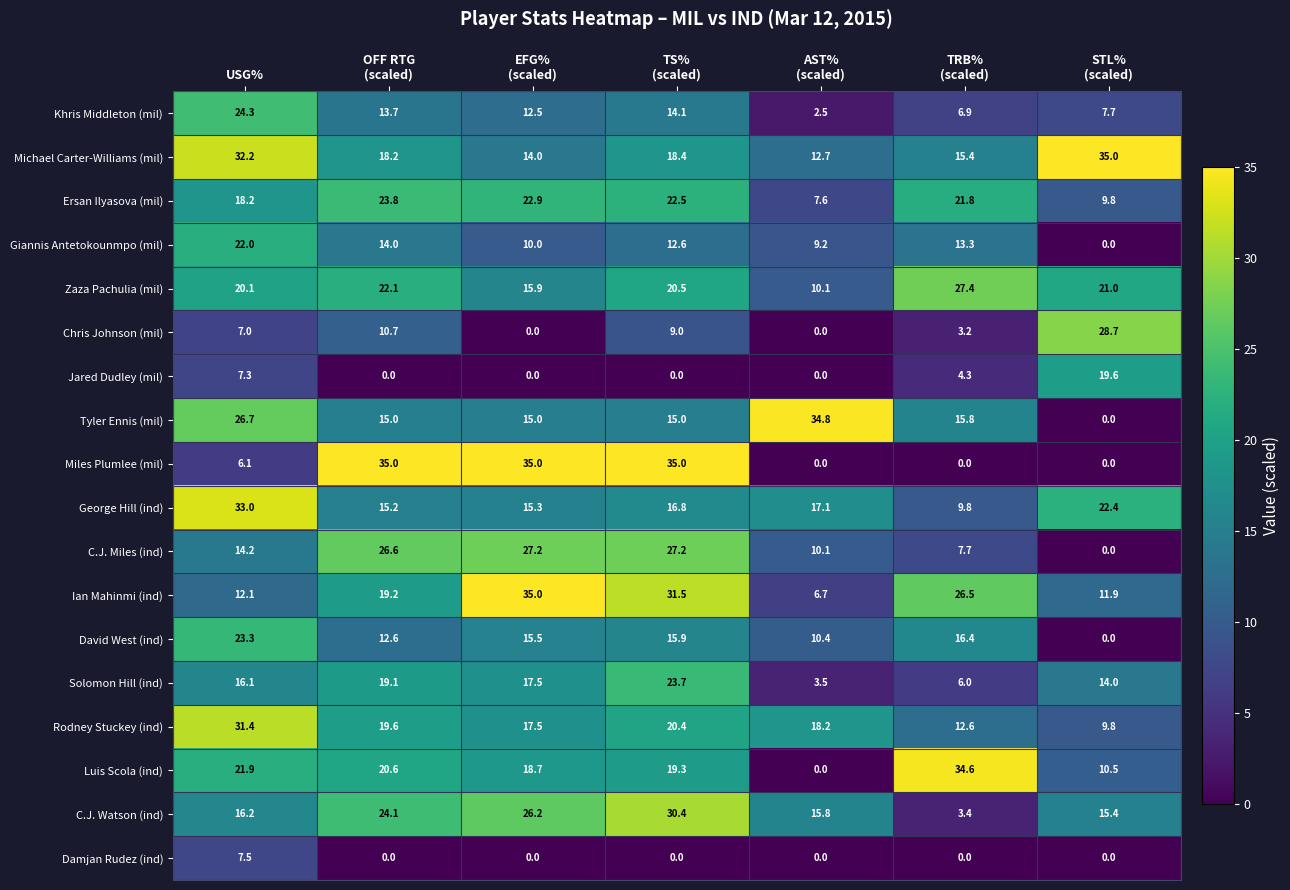

At which label does David West (ind) first exceed 15?

USG%